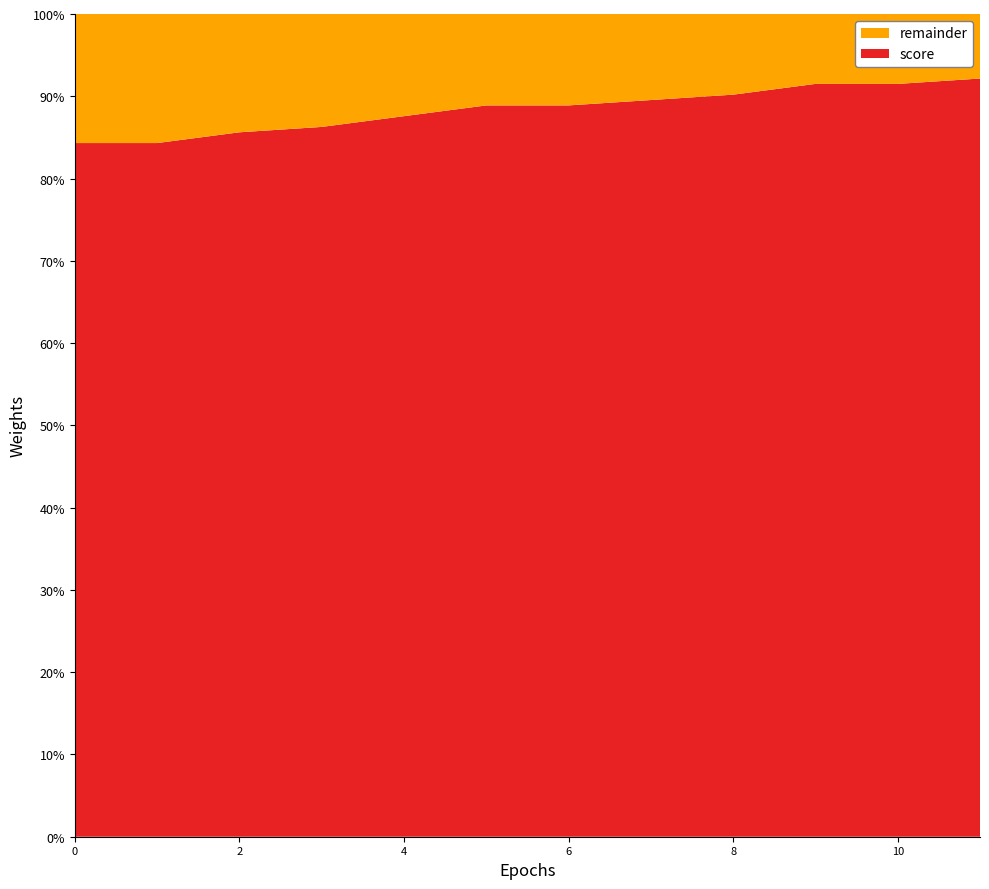

Reading right to left, what are all the values shown in this chart?

score: 11=0.9	10=0.9	9=0.9	8=0.9	7=0.9	6=0.9	5=0.9	4=0.9	3=0.9	2=0.9	1=0.8	0=0.8
remainder: 11=0.1	10=0.1	9=0.1	8=0.1	7=0.1	6=0.1	5=0.1	4=0.1	3=0.1	2=0.1	1=0.2	0=0.2